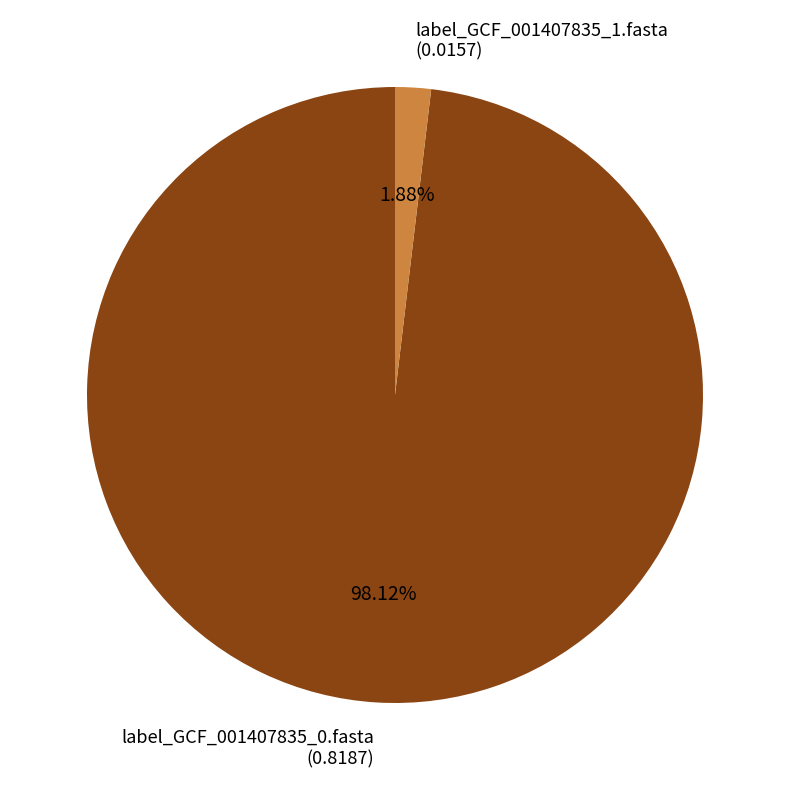

Rank the categories by value from lowest to highest.

label_GCF_001407835_1.fasta, label_GCF_001407835_0.fasta